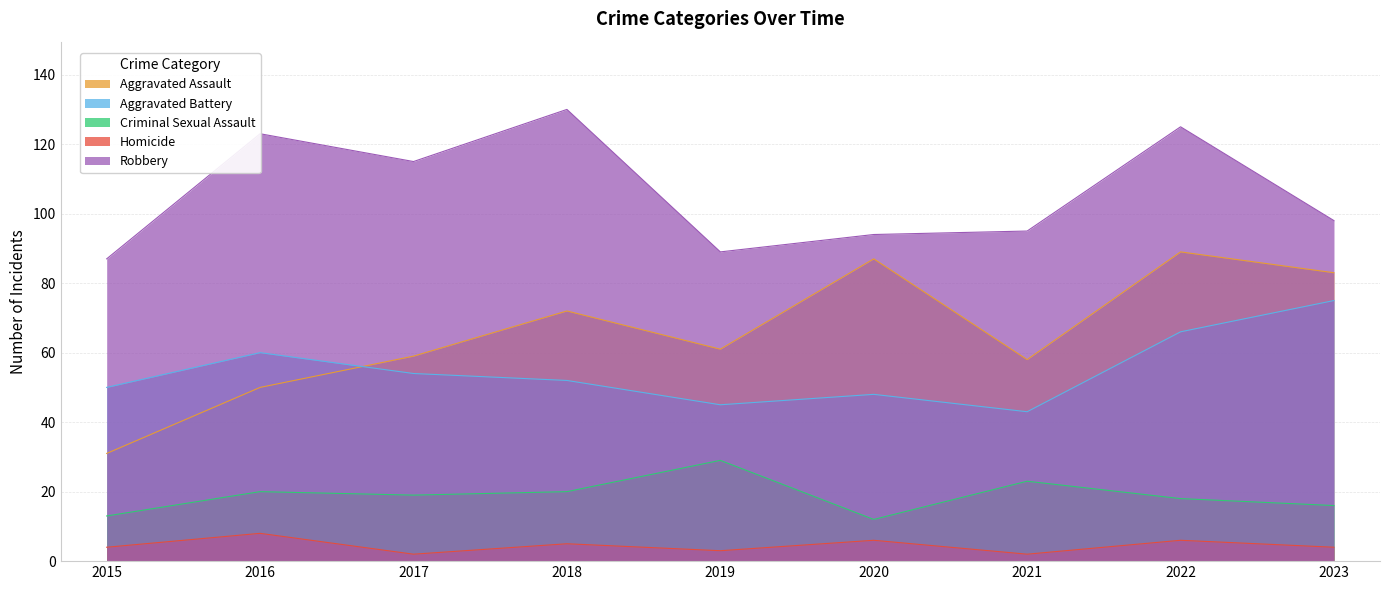

Which category has the lowest value in the Criminal Sexual Assault series?

2020